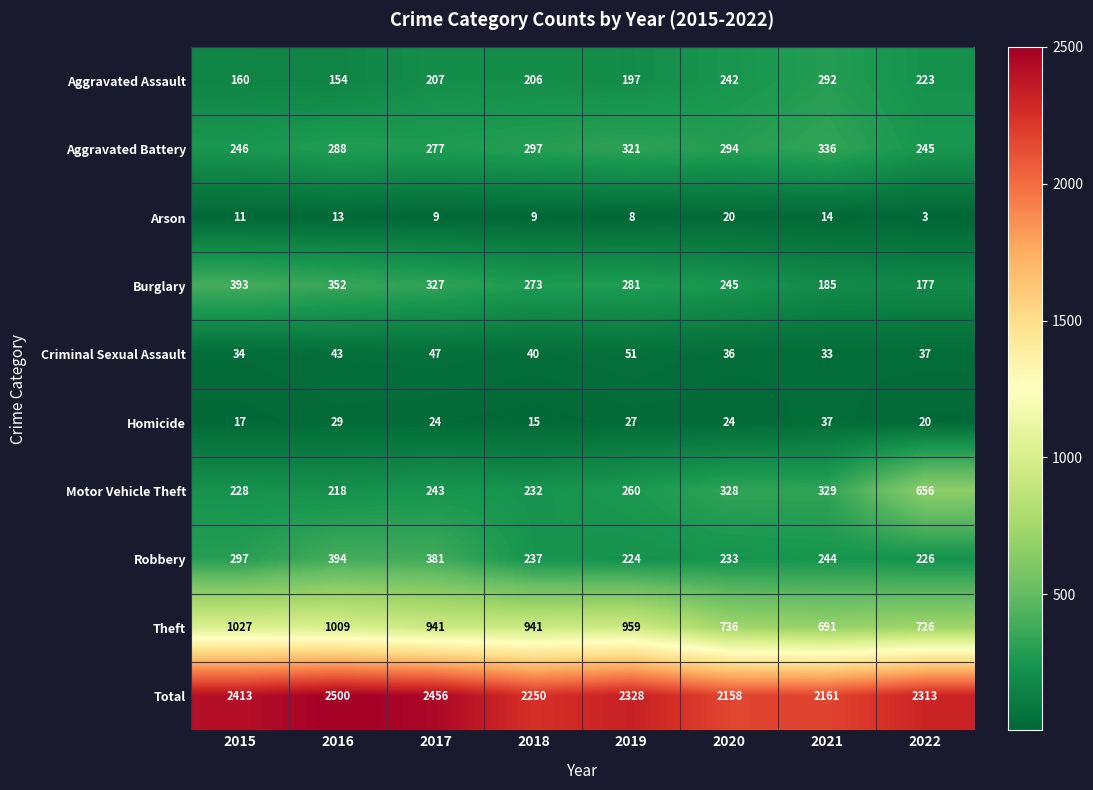

Which category has the highest value across all series?

2016